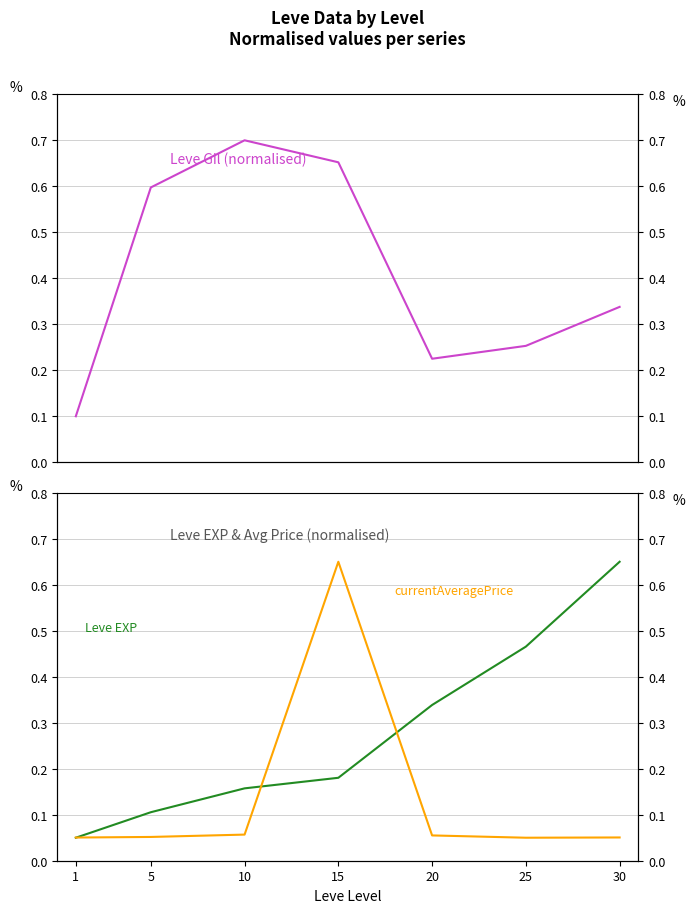

What is the value of the Leve Gil point at the 3rd from the left?

0.7